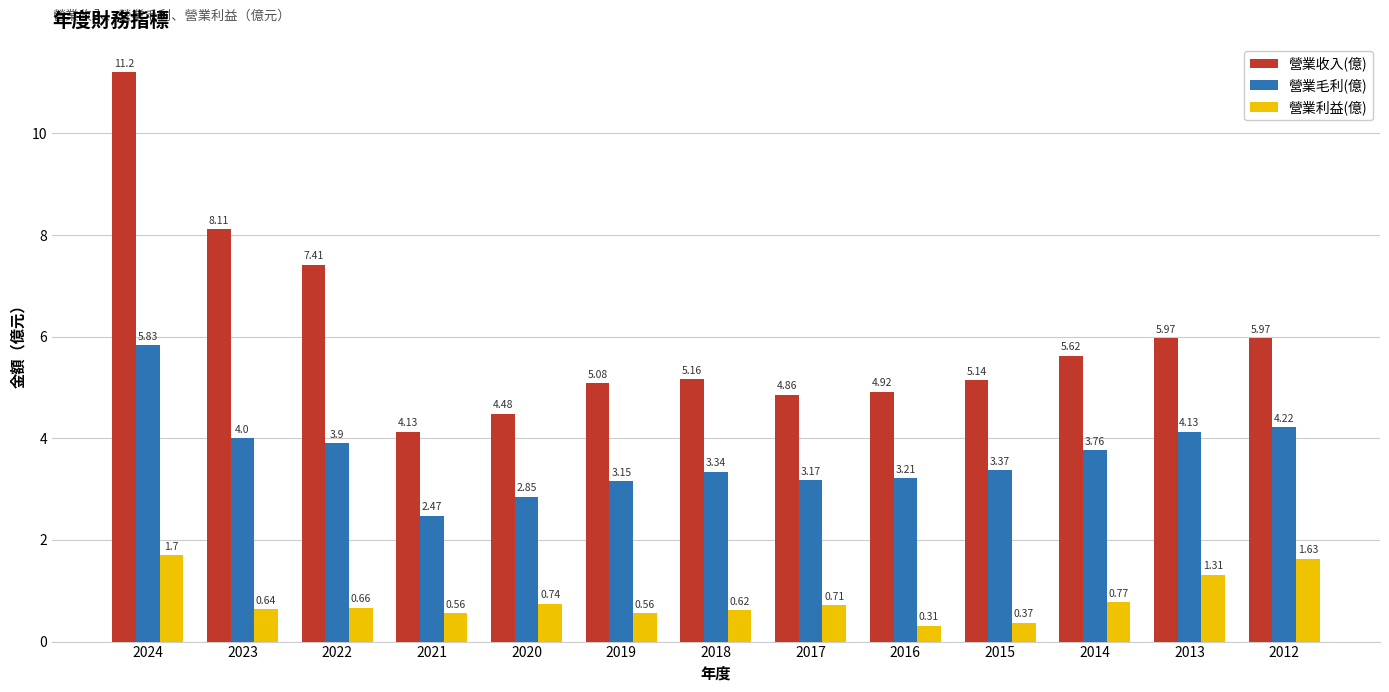

What is the sum of the 營業收入(億) values at 2013 and 2021?

10.1